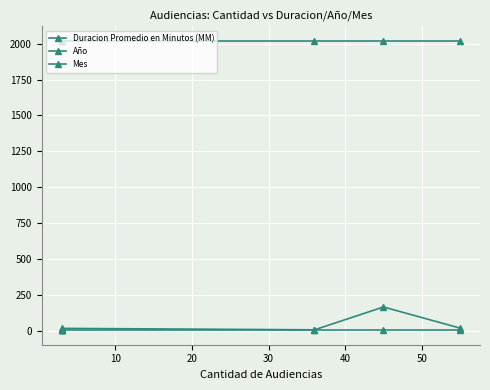

Reading left to right, list all the values displayed in this chart.

Duracion Promedio en Minutos (MM): 8	9	17	7	166	19
Año: 2020	2020	2020	2020	2020	2020
Mes: 4	4	4	4	4	4